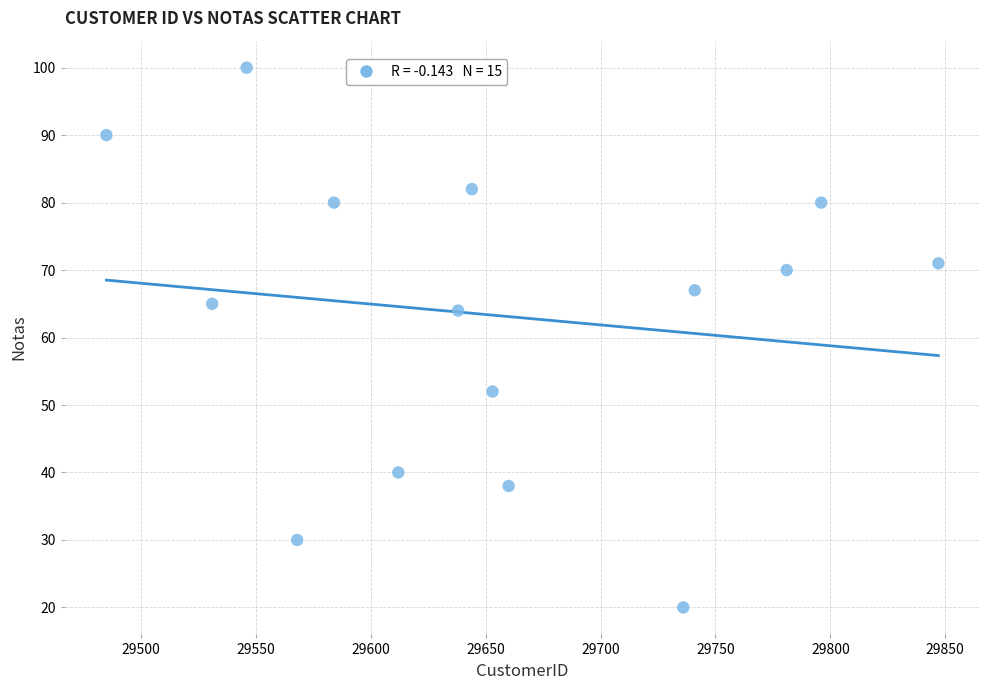

What is the range of X values (max minus min)?

362